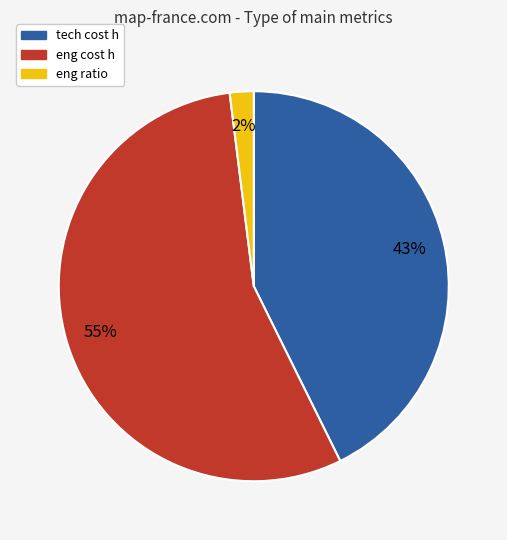

Between eng cost h and eng ratio, which is larger?

eng cost h